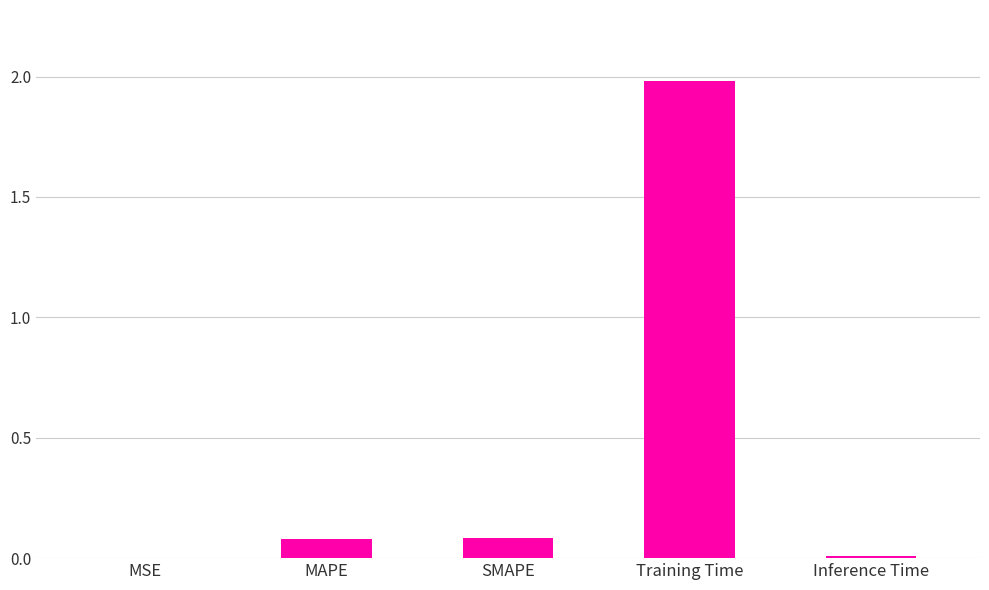

Which label corresponds to the largest value in the chart?

Training Time